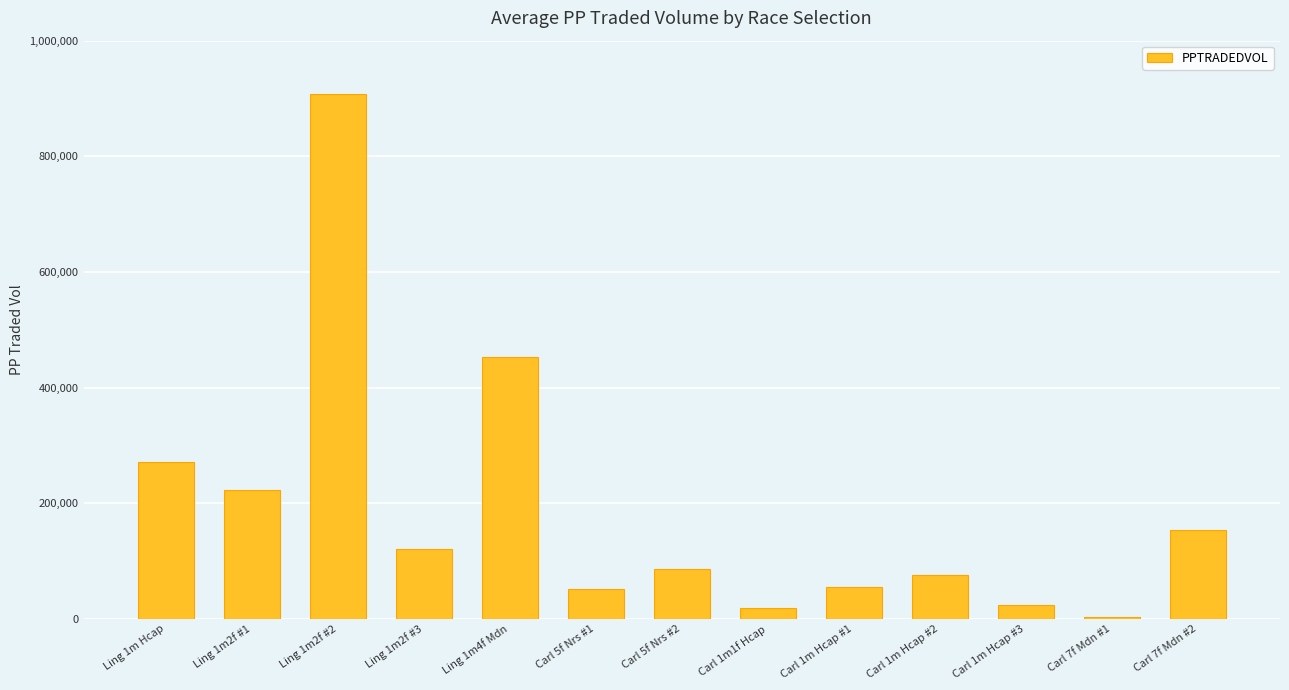

At which label does the data first exceed 86581?

Ling 1m Hcap